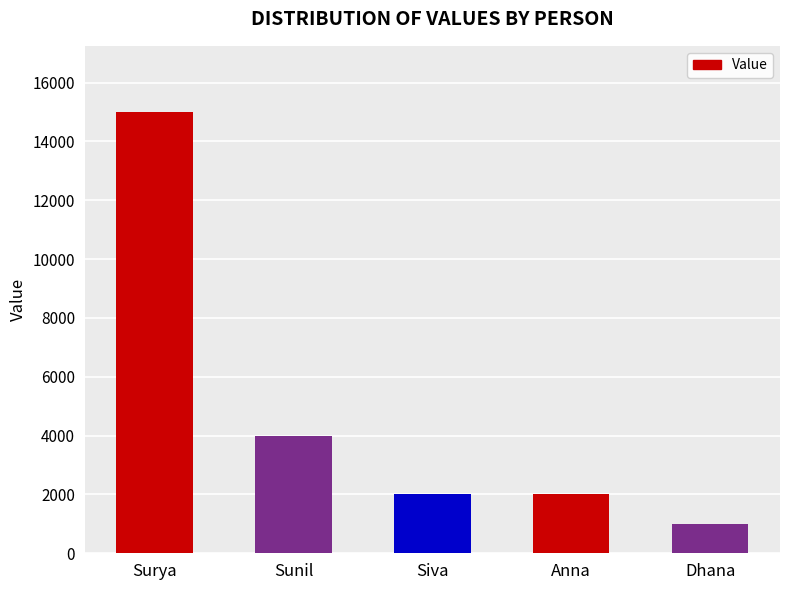

At which label is the value closest to 8000?

Sunil